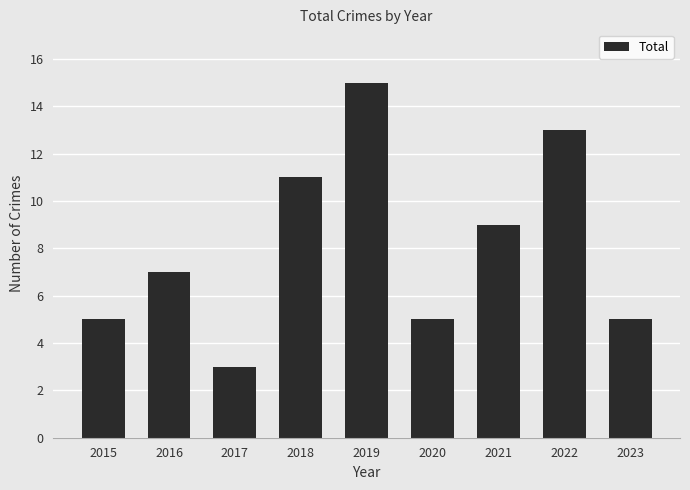

Reading left to right, what are all the values shown in this chart?

5	7	3	11	15	5	9	13	5